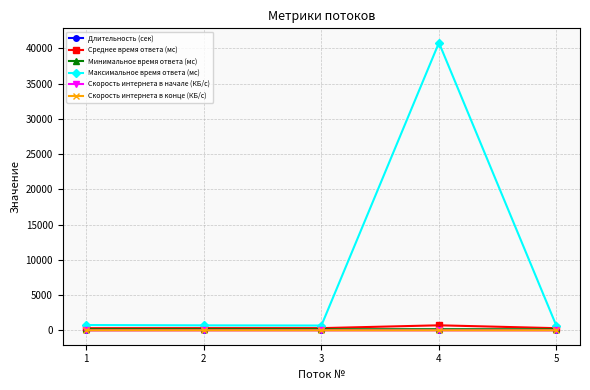

Count the number of categories in the chart.

5